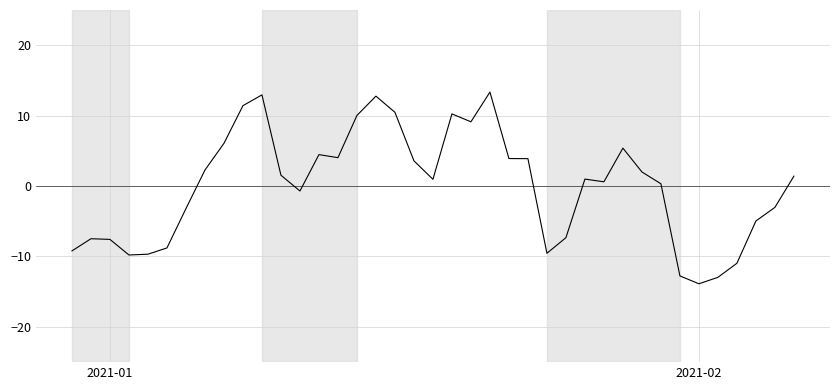

What is the difference between the maximum and minimum values?

27.2